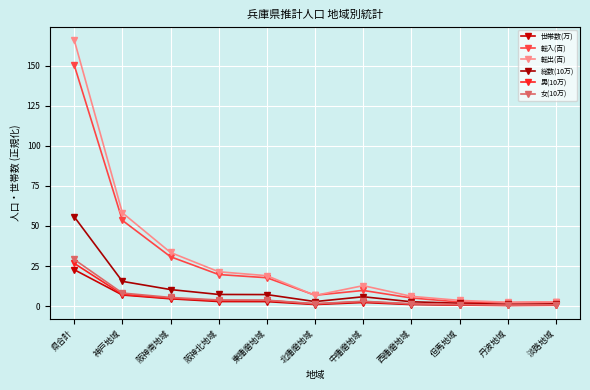

At how many categories does at least one series exceed 101?

1